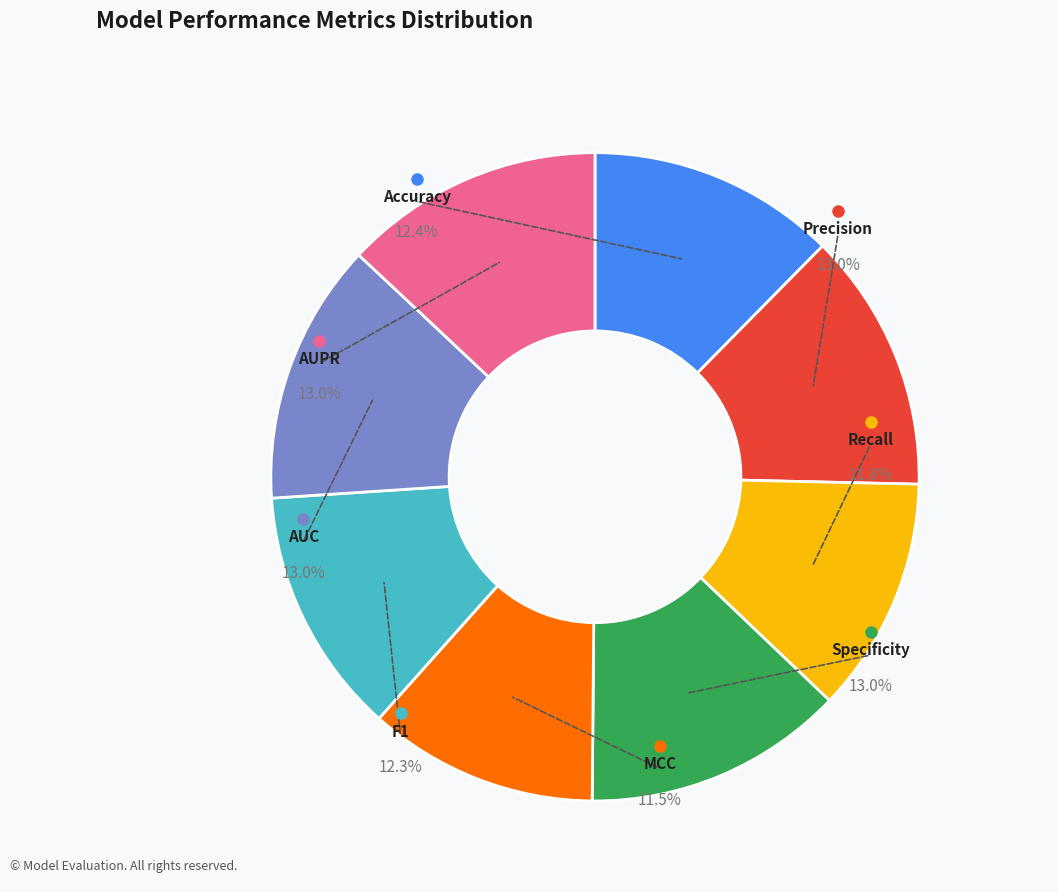

The AUC slice represents 13% of the pie. True or false?

True